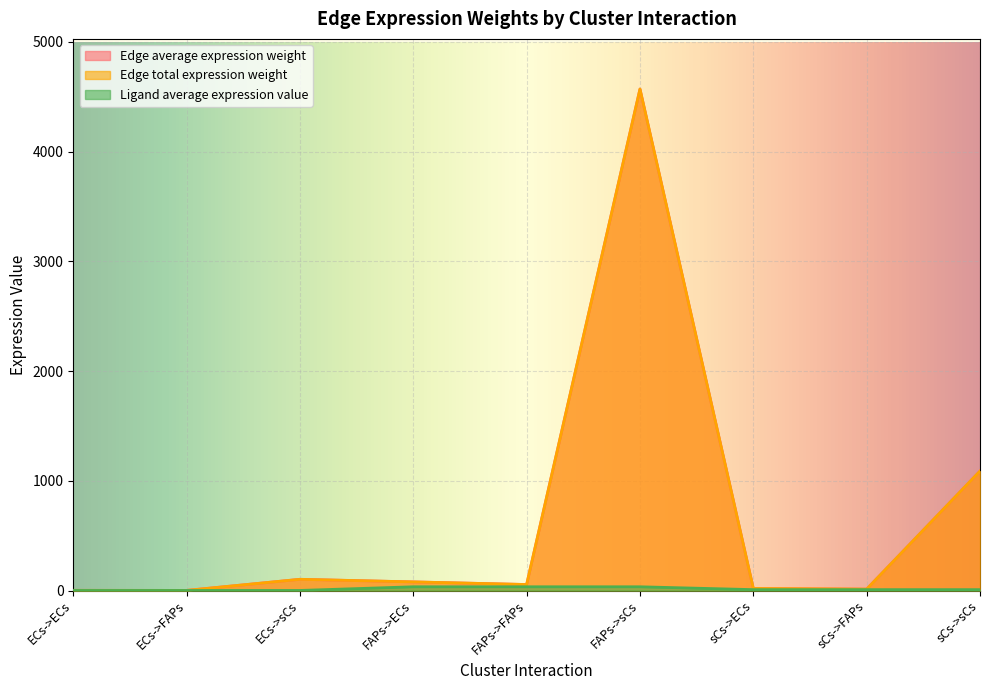

Which label corresponds to the largest value in the chart?

FAPs->sCs